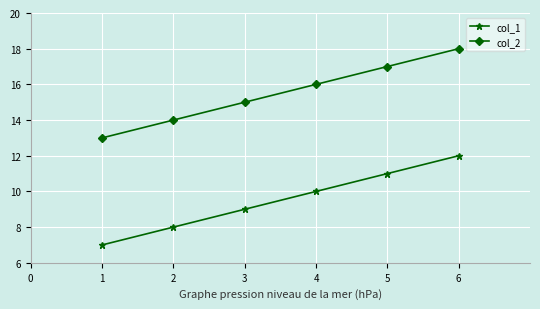

What is the total value across all series at 2?

22